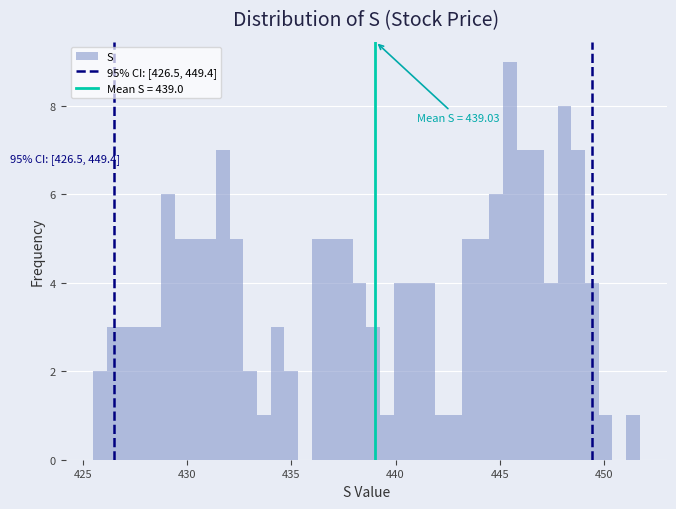

Around what value on the x-axis is the tallest bar? Give the approximate position of its centre, as read against the axis.

445.5